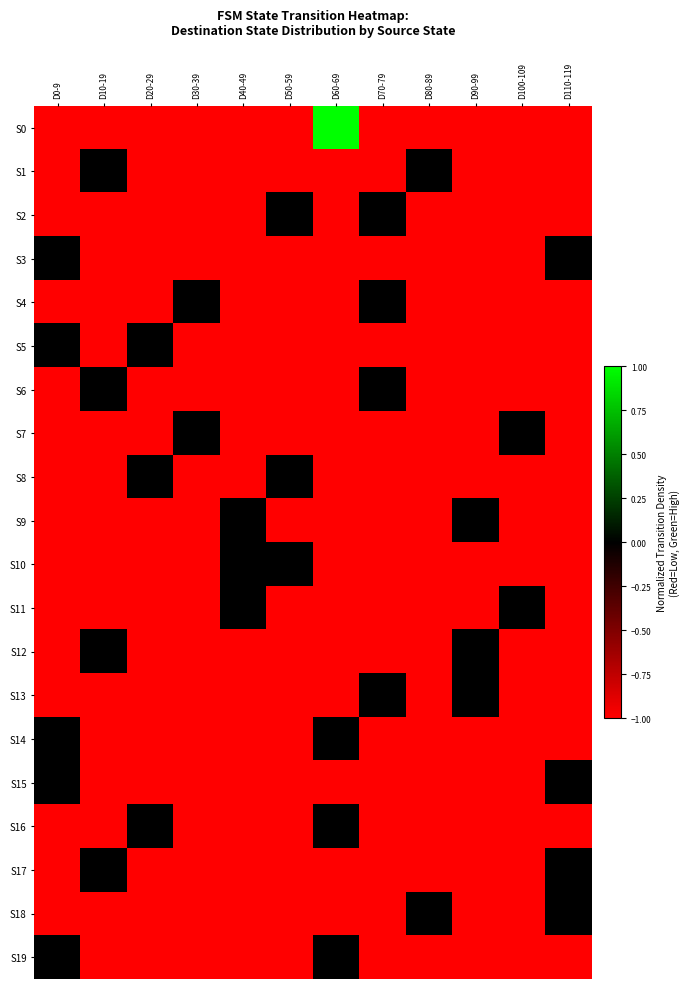

Reading left to right, list all the values displayed in this chart.

S0: D0-9=-1.0	D10-19=-1.0	D20-29=-1.0	D30-39=-1.0	D40-49=-1.0	D50-59=-1.0	D60-69=1.0	D70-79=-1.0	D80-89=-1.0	D90-99=-1.0	D100-109=-1.0	D110-119=-1.0
S1: D0-9=-1.0	D10-19=-0.0	D20-29=-1.0	D30-39=-1.0	D40-49=-1.0	D50-59=-1.0	D60-69=-1.0	D70-79=-1.0	D80-89=-0.0	D90-99=-1.0	D100-109=-1.0	D110-119=-1.0
S2: D0-9=-1.0	D10-19=-1.0	D20-29=-1.0	D30-39=-1.0	D40-49=-1.0	D50-59=-0.0	D60-69=-1.0	D70-79=-0.0	D80-89=-1.0	D90-99=-1.0	D100-109=-1.0	D110-119=-1.0
S3: D0-9=-0.0	D10-19=-1.0	D20-29=-1.0	D30-39=-1.0	D40-49=-1.0	D50-59=-1.0	D60-69=-1.0	D70-79=-1.0	D80-89=-1.0	D90-99=-1.0	D100-109=-1.0	D110-119=-0.0
S4: D0-9=-1.0	D10-19=-1.0	D20-29=-1.0	D30-39=-0.0	D40-49=-1.0	D50-59=-1.0	D60-69=-1.0	D70-79=-0.0	D80-89=-1.0	D90-99=-1.0	D100-109=-1.0	D110-119=-1.0
S5: D0-9=-0.0	D10-19=-1.0	D20-29=-0.0	D30-39=-1.0	D40-49=-1.0	D50-59=-1.0	D60-69=-1.0	D70-79=-1.0	D80-89=-1.0	D90-99=-1.0	D100-109=-1.0	D110-119=-1.0
S6: D0-9=-1.0	D10-19=-0.0	D20-29=-1.0	D30-39=-1.0	D40-49=-1.0	D50-59=-1.0	D60-69=-1.0	D70-79=-0.0	D80-89=-1.0	D90-99=-1.0	D100-109=-1.0	D110-119=-1.0
S7: D0-9=-1.0	D10-19=-1.0	D20-29=-1.0	D30-39=-0.0	D40-49=-1.0	D50-59=-1.0	D60-69=-1.0	D70-79=-1.0	D80-89=-1.0	D90-99=-1.0	D100-109=-0.0	D110-119=-1.0
S8: D0-9=-1.0	D10-19=-1.0	D20-29=-0.0	D30-39=-1.0	D40-49=-1.0	D50-59=-0.0	D60-69=-1.0	D70-79=-1.0	D80-89=-1.0	D90-99=-1.0	D100-109=-1.0	D110-119=-1.0
S9: D0-9=-1.0	D10-19=-1.0	D20-29=-1.0	D30-39=-1.0	D40-49=-0.0	D50-59=-1.0	D60-69=-1.0	D70-79=-1.0	D80-89=-1.0	D90-99=-0.0	D100-109=-1.0	D110-119=-1.0
S10: D0-9=-1.0	D10-19=-1.0	D20-29=-1.0	D30-39=-1.0	D40-49=-0.0	D50-59=-0.0	D60-69=-1.0	D70-79=-1.0	D80-89=-1.0	D90-99=-1.0	D100-109=-1.0	D110-119=-1.0
S11: D0-9=-1.0	D10-19=-1.0	D20-29=-1.0	D30-39=-1.0	D40-49=-0.0	D50-59=-1.0	D60-69=-1.0	D70-79=-1.0	D80-89=-1.0	D90-99=-1.0	D100-109=-0.0	D110-119=-1.0
S12: D0-9=-1.0	D10-19=-0.0	D20-29=-1.0	D30-39=-1.0	D40-49=-1.0	D50-59=-1.0	D60-69=-1.0	D70-79=-1.0	D80-89=-1.0	D90-99=-0.0	D100-109=-1.0	D110-119=-1.0
S13: D0-9=-1.0	D10-19=-1.0	D20-29=-1.0	D30-39=-1.0	D40-49=-1.0	D50-59=-1.0	D60-69=-1.0	D70-79=-0.0	D80-89=-1.0	D90-99=-0.0	D100-109=-1.0	D110-119=-1.0
S14: D0-9=-0.0	D10-19=-1.0	D20-29=-1.0	D30-39=-1.0	D40-49=-1.0	D50-59=-1.0	D60-69=-0.0	D70-79=-1.0	D80-89=-1.0	D90-99=-1.0	D100-109=-1.0	D110-119=-1.0
S15: D0-9=-0.0	D10-19=-1.0	D20-29=-1.0	D30-39=-1.0	D40-49=-1.0	D50-59=-1.0	D60-69=-1.0	D70-79=-1.0	D80-89=-1.0	D90-99=-1.0	D100-109=-1.0	D110-119=-0.0
S16: D0-9=-1.0	D10-19=-1.0	D20-29=-0.0	D30-39=-1.0	D40-49=-1.0	D50-59=-1.0	D60-69=-0.0	D70-79=-1.0	D80-89=-1.0	D90-99=-1.0	D100-109=-1.0	D110-119=-1.0
S17: D0-9=-1.0	D10-19=-0.0	D20-29=-1.0	D30-39=-1.0	D40-49=-1.0	D50-59=-1.0	D60-69=-1.0	D70-79=-1.0	D80-89=-1.0	D90-99=-1.0	D100-109=-1.0	D110-119=-0.0
S18: D0-9=-1.0	D10-19=-1.0	D20-29=-1.0	D30-39=-1.0	D40-49=-1.0	D50-59=-1.0	D60-69=-1.0	D70-79=-1.0	D80-89=-0.0	D90-99=-1.0	D100-109=-1.0	D110-119=-0.0
S19: D0-9=-0.0	D10-19=-1.0	D20-29=-1.0	D30-39=-1.0	D40-49=-1.0	D50-59=-1.0	D60-69=-0.0	D70-79=-1.0	D80-89=-1.0	D90-99=-1.0	D100-109=-1.0	D110-119=-1.0